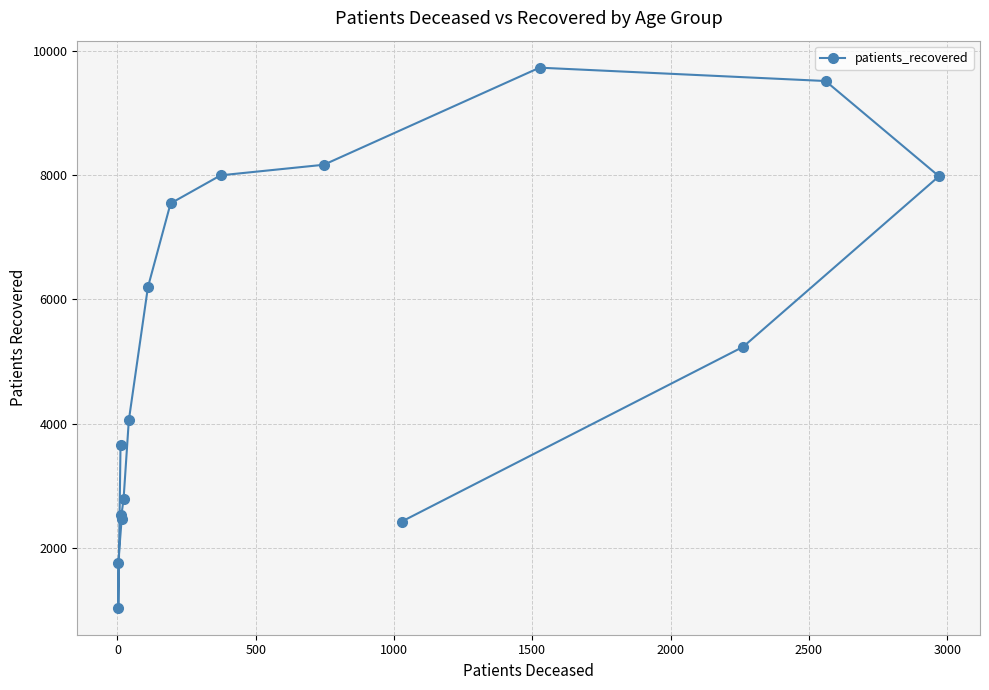

The chart shows a value of 1559 at 2000. True or false?

False